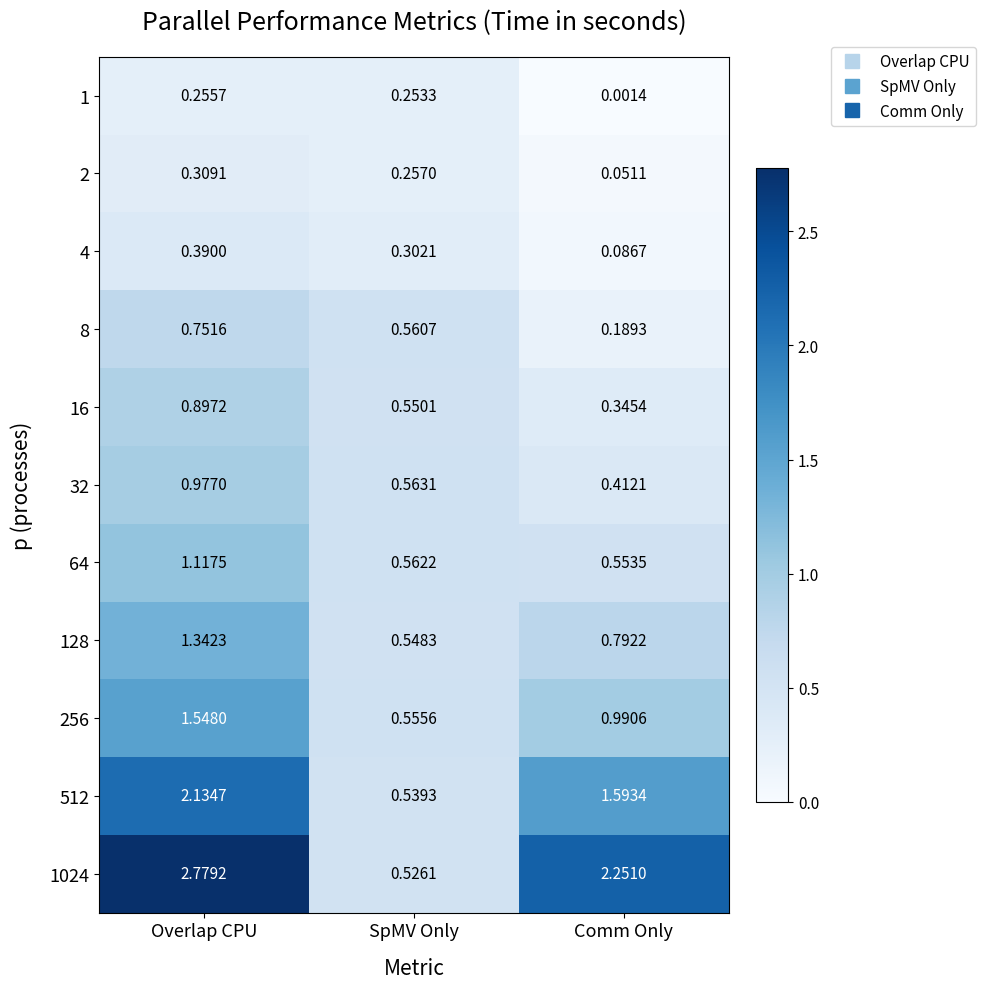

List the labels in order of 1 value, smallest first.

Comm Only, SpMV Only, Overlap CPU